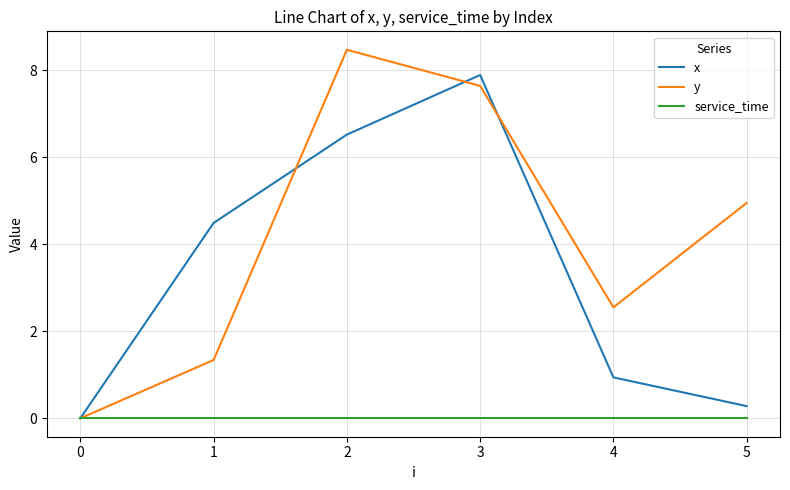

How many values in the y series exceed 4?

3